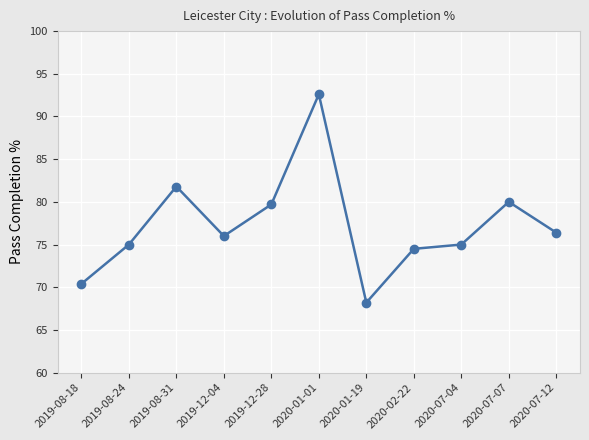

Count the number of categories in the chart.

11